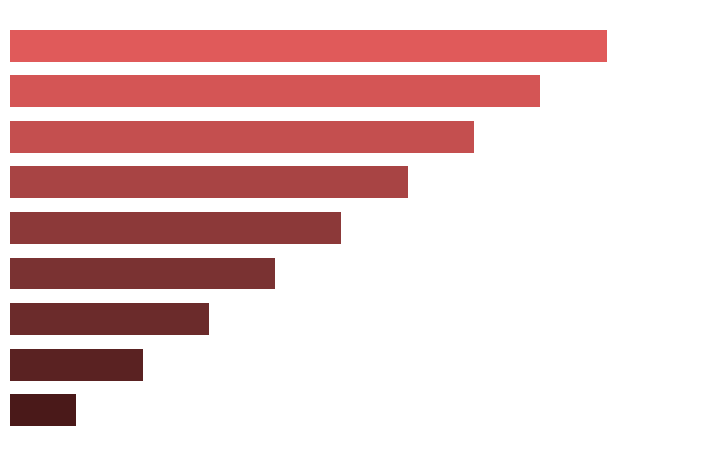

Does the chart contain any negative values?

No